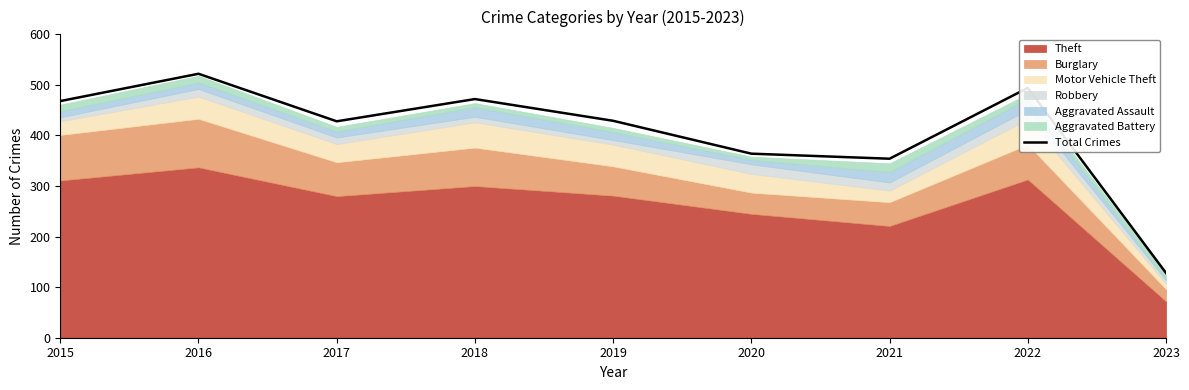

Does the chart have visible grid lines?

No